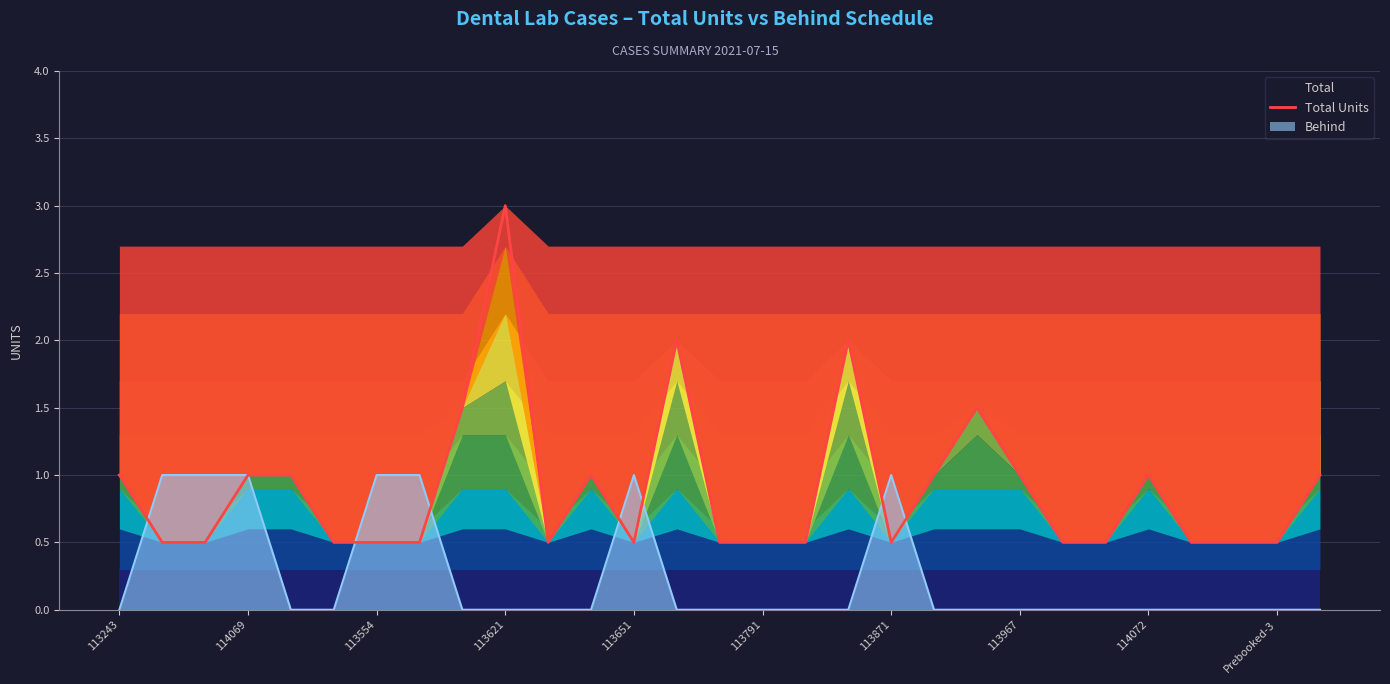

How many points are lower than both their immediate neighbors (excluding endpoints)?

3